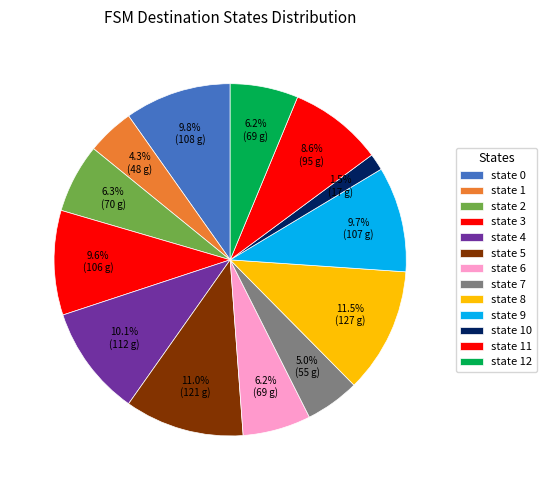

To the nearest percent, what is the difference between the largest and smallest slice percentages?

10%